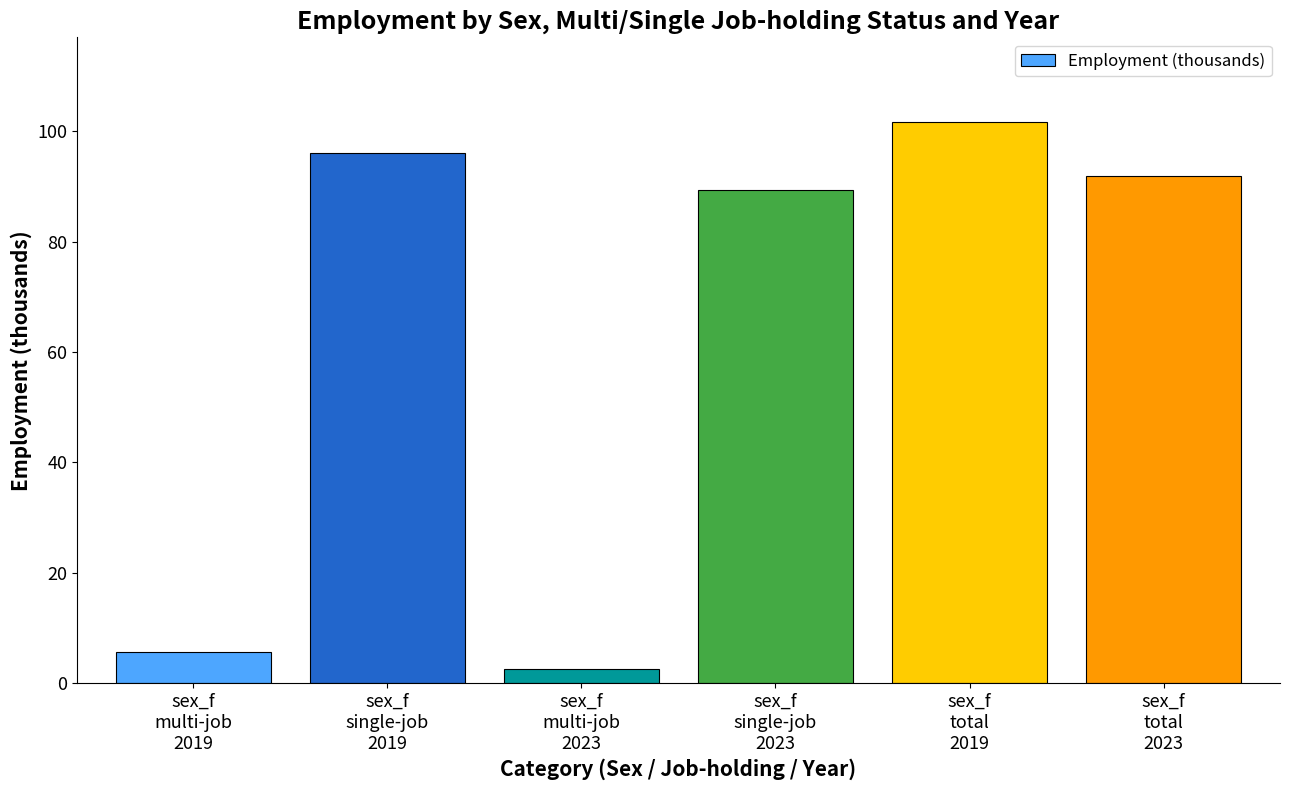

How many data points does each series have?

6